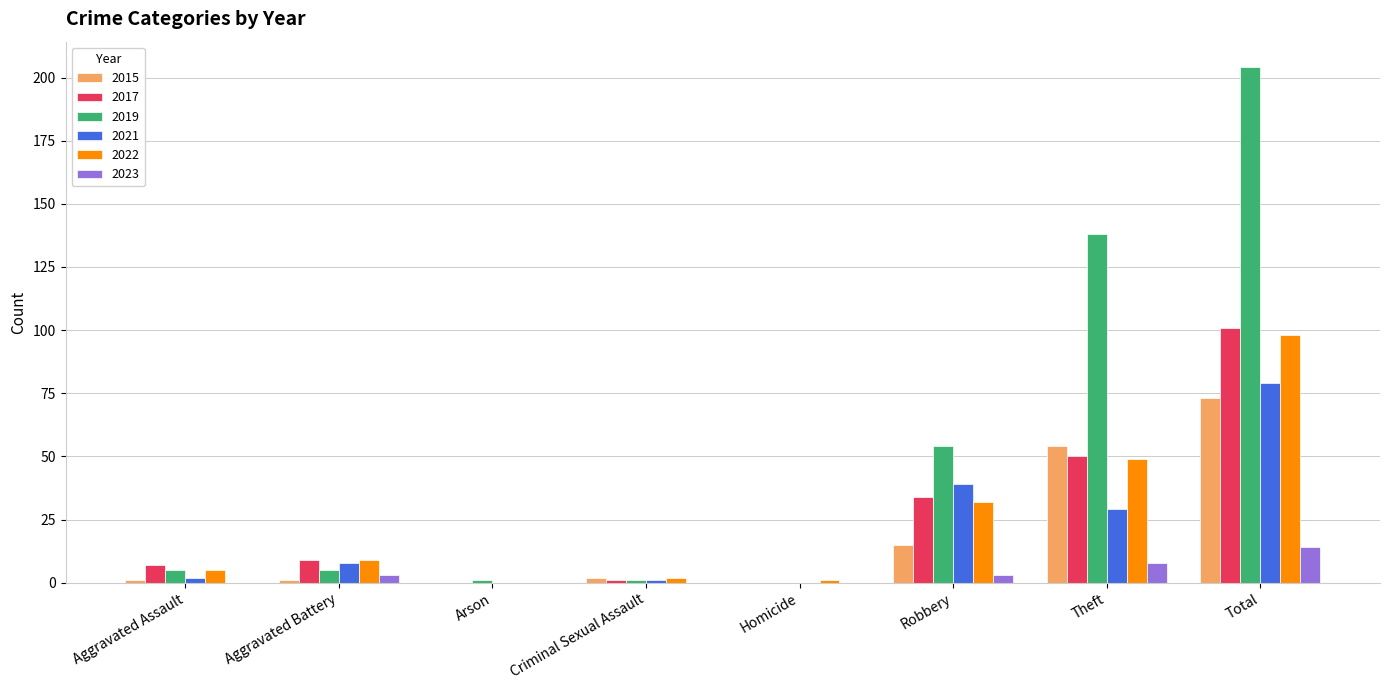

What is the sum of all 2022 values?

196